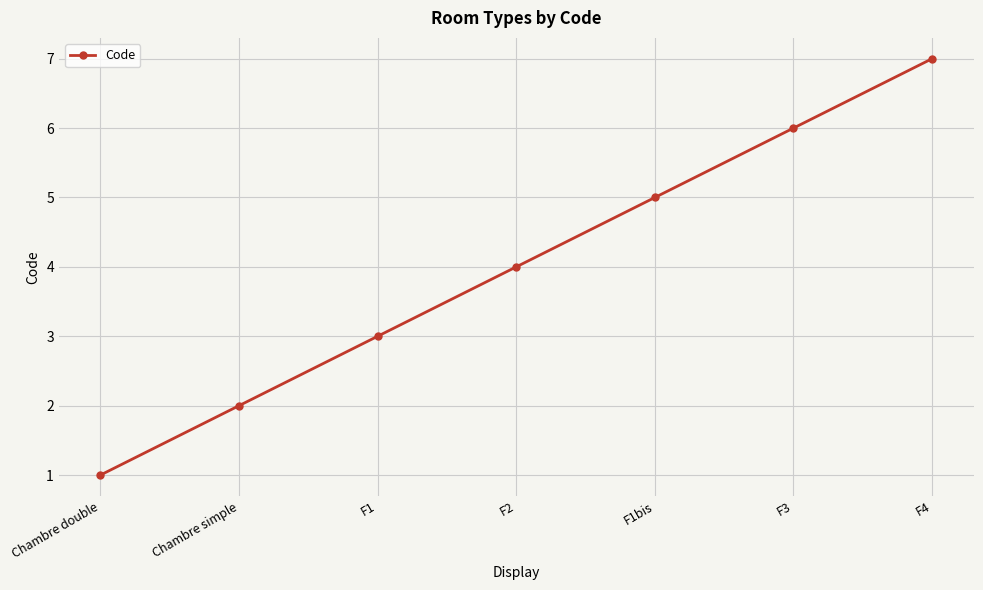

How many lines are shown in the chart?

1